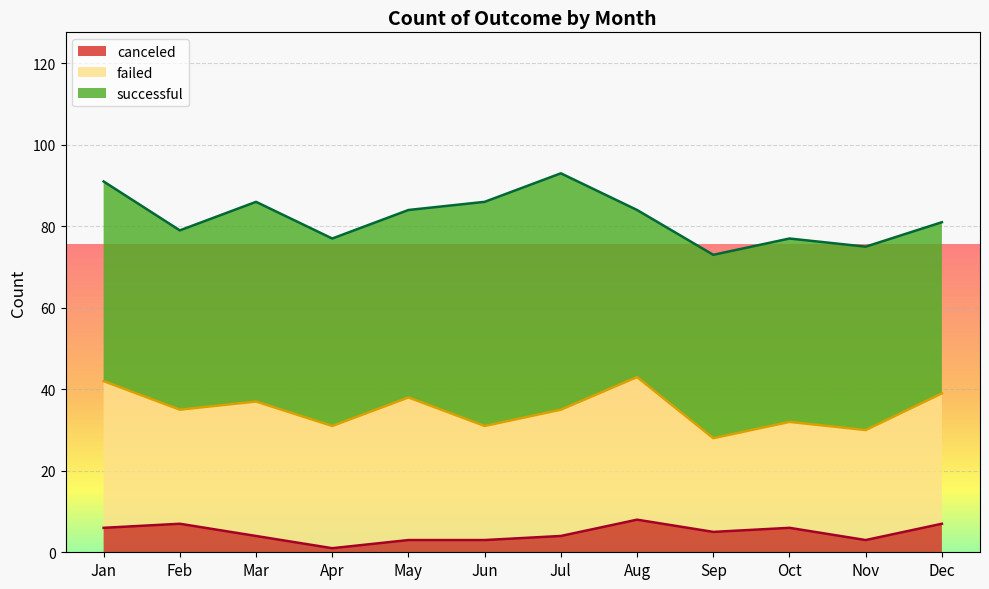

At Jun, list the series in order from largest to smallest.

successful, failed, canceled